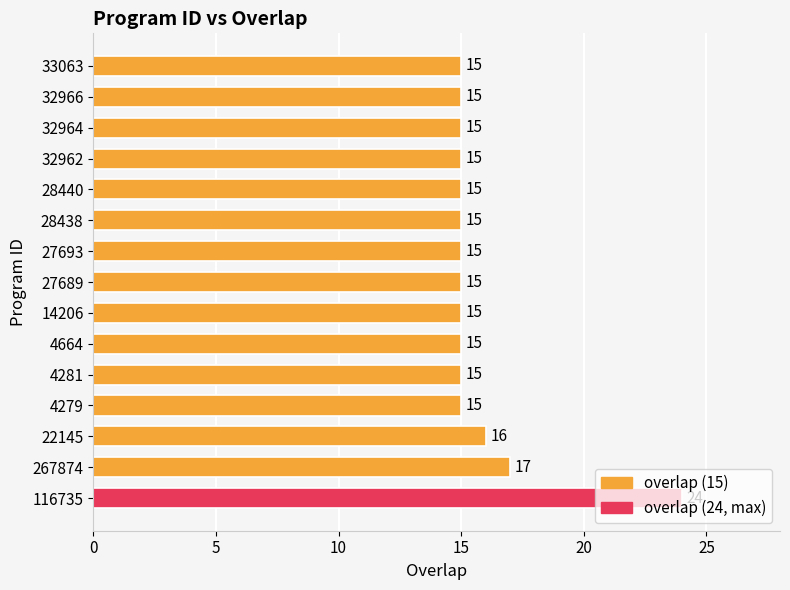

What is the smallest value displayed?

15